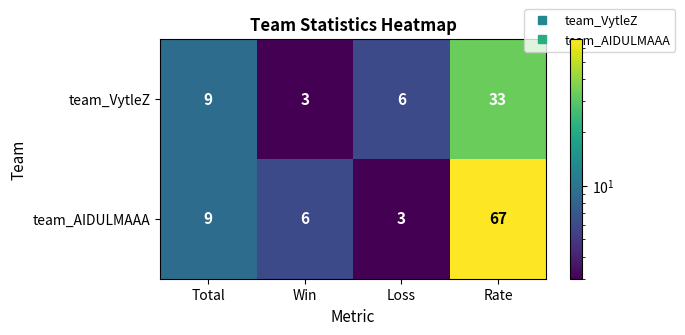

What is the spread (max minus min) of values at Rate?

34